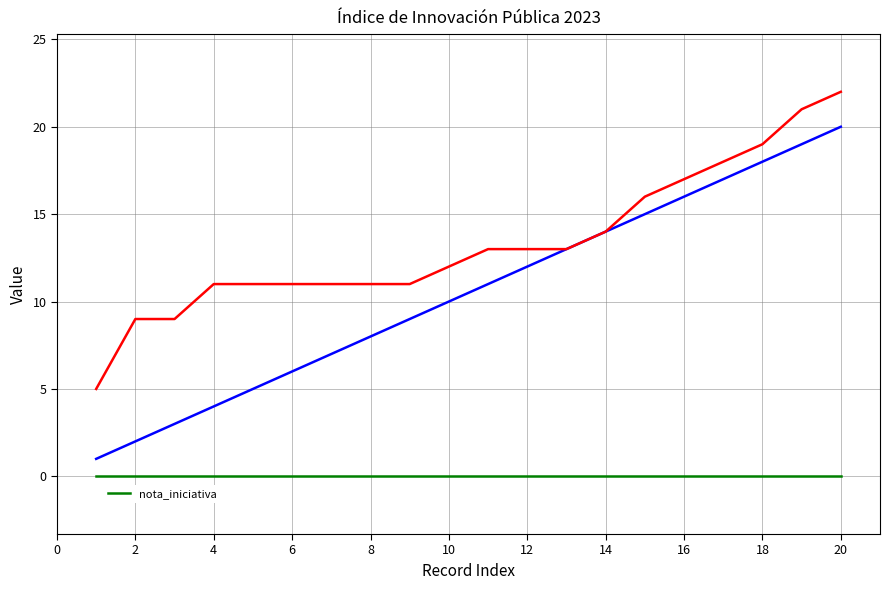

What is the value of the _parent_index point at the 1st from the left?

5